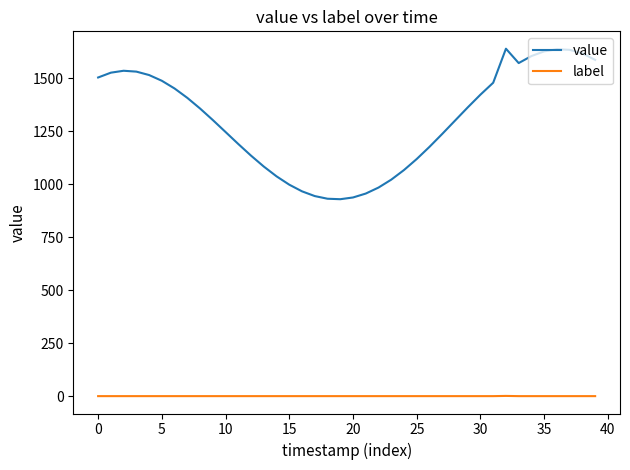

True or false: value and label cross at least once.

False